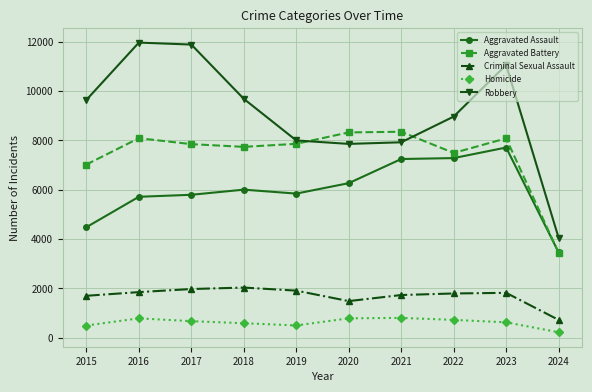

Which series changed the most between 2023 and 2024?

Robbery